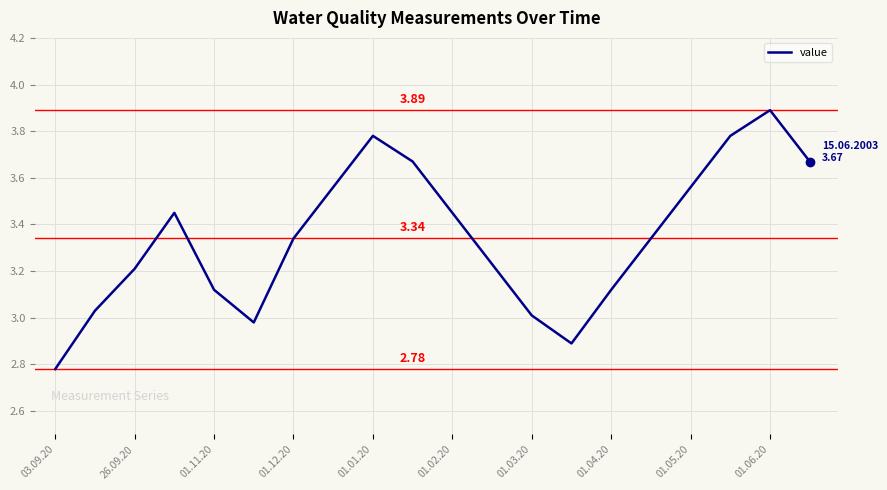

What is the difference between the maximum and minimum values?

1.1